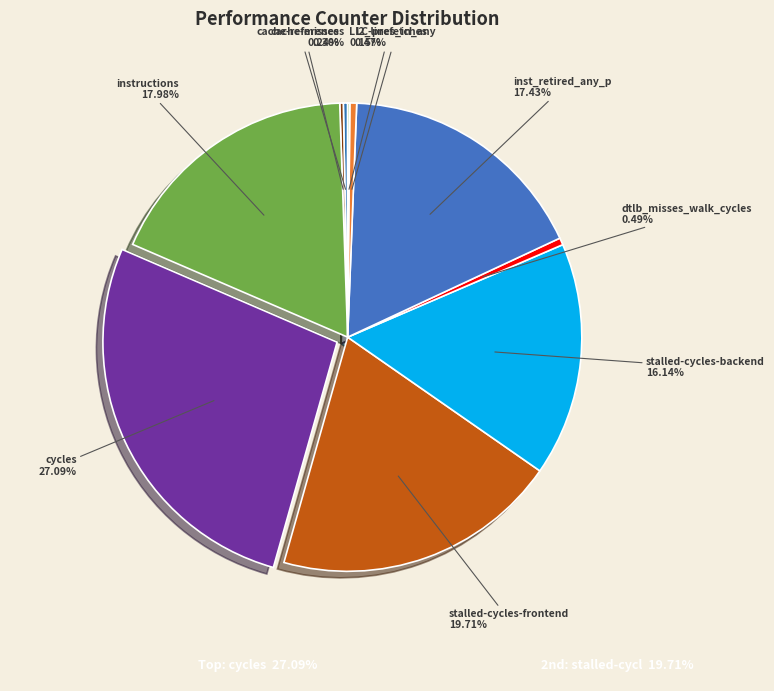

To the nearest percent, what portion does stalled-cycles-frontend represent?

20%